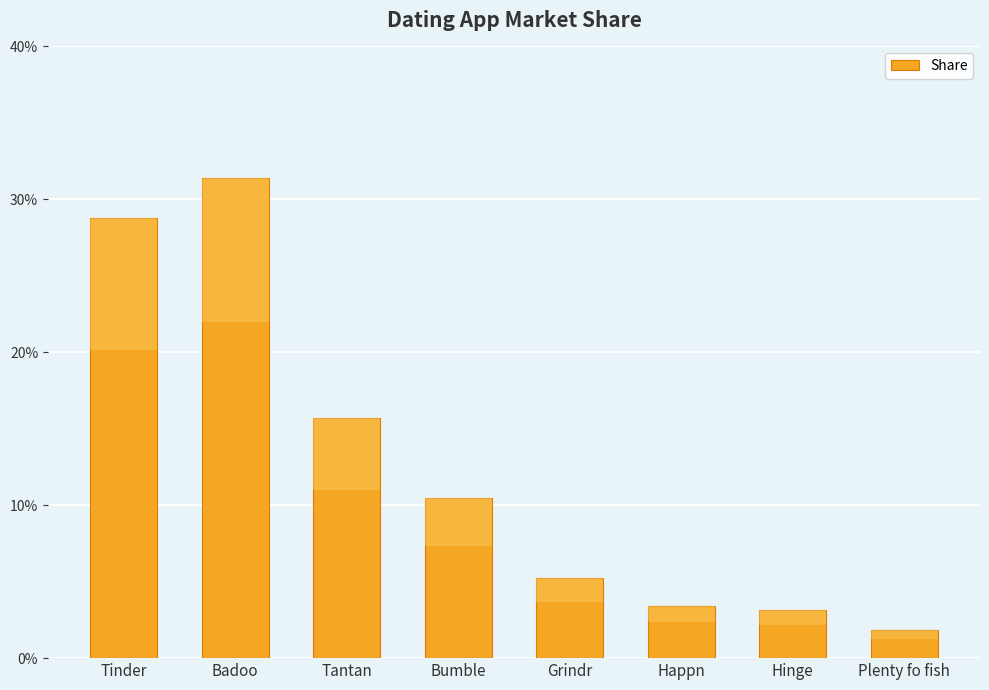

Are the bars horizontal?

No